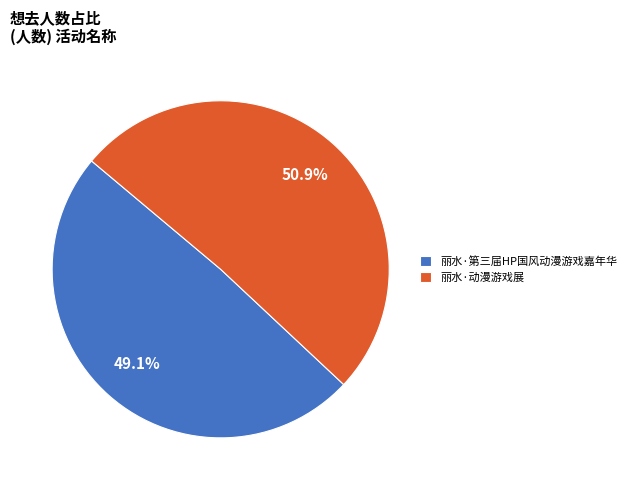

To the nearest percent, what portion does 丽水·动漫游戏展 represent?

51%